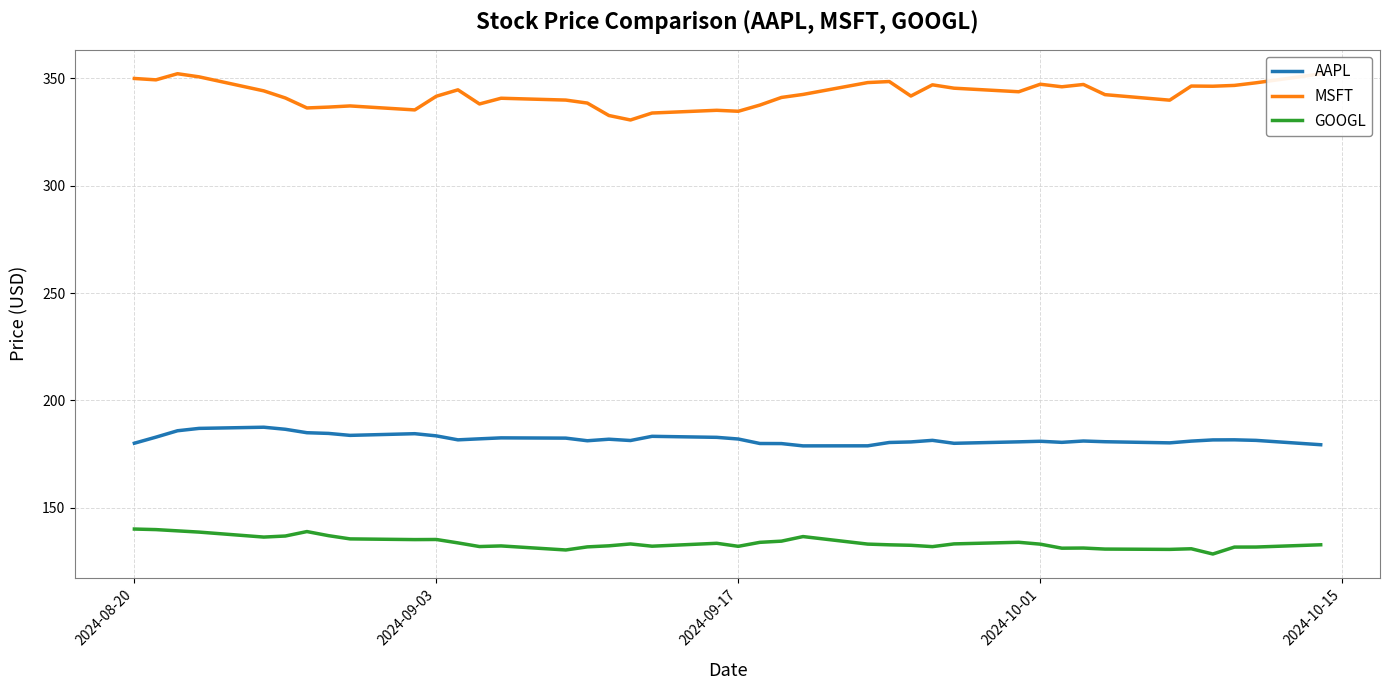

What is the difference between the maximum and minimum values in the GOOGL series?

11.6